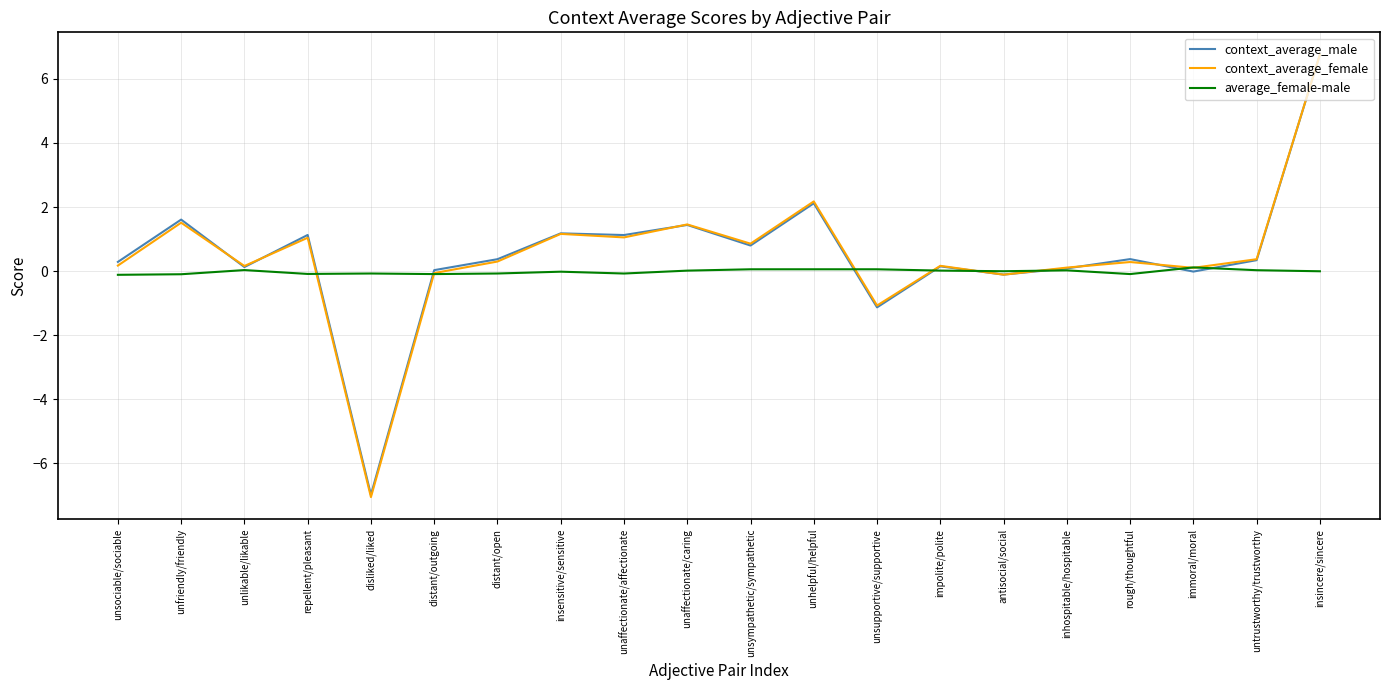

What are all the series names shown in the legend?

context_average_male, context_average_female, average_female-male